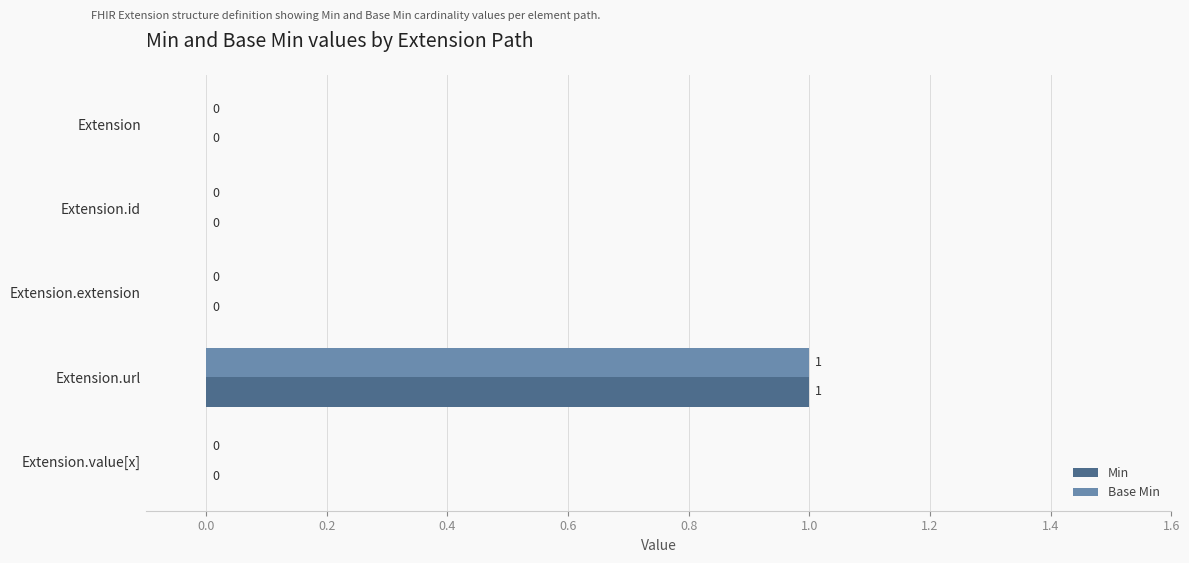

At which category is the sum across all series the highest?

Extension.url